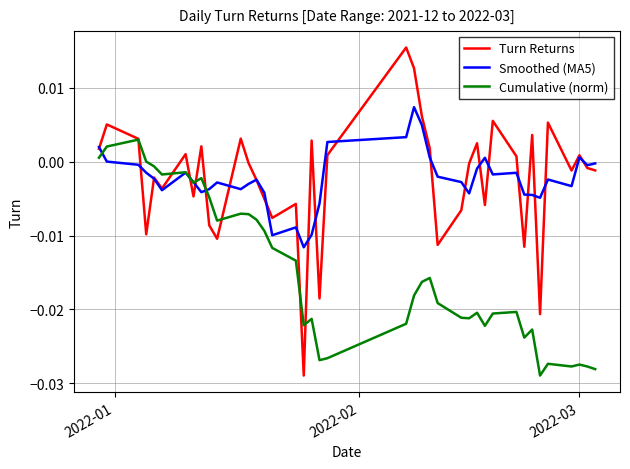

List the series in order of their peak value, lowest first.

Cumulative (norm), Smoothed (MA5), Turn Returns